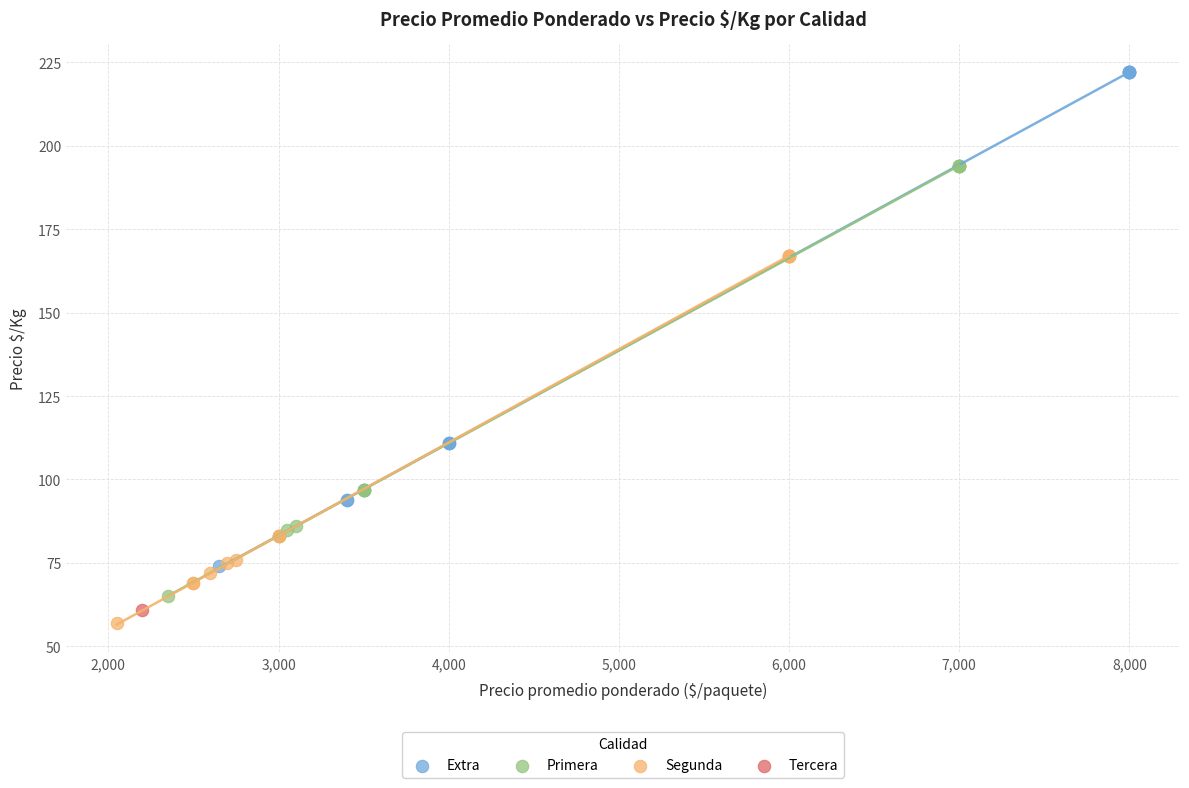

Which series contains the lowest Y value?

Segunda